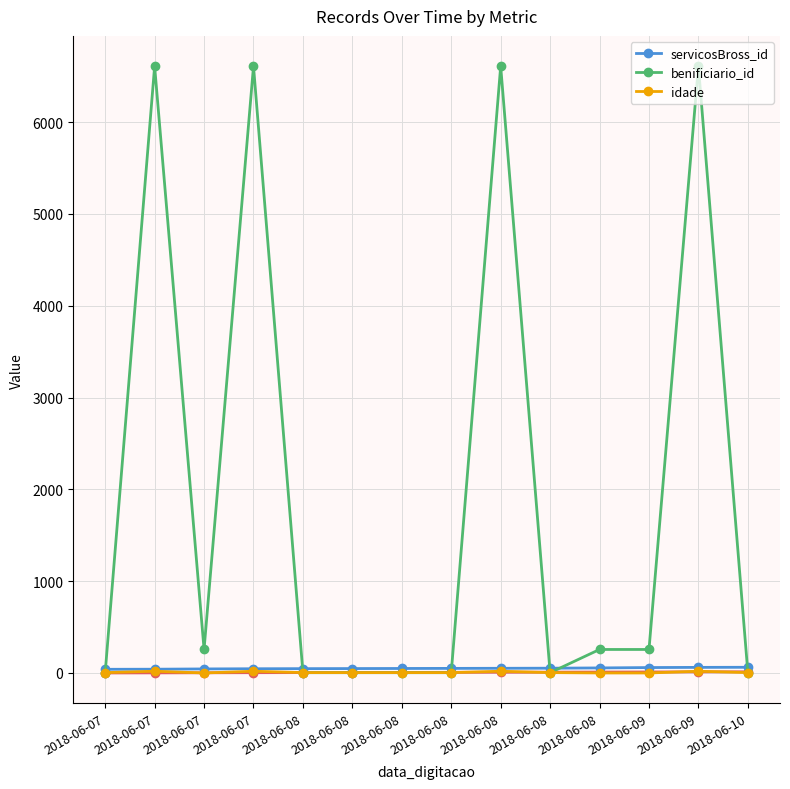

Is it true that servicosBross_id equals 20 at 2018-06-07?

False